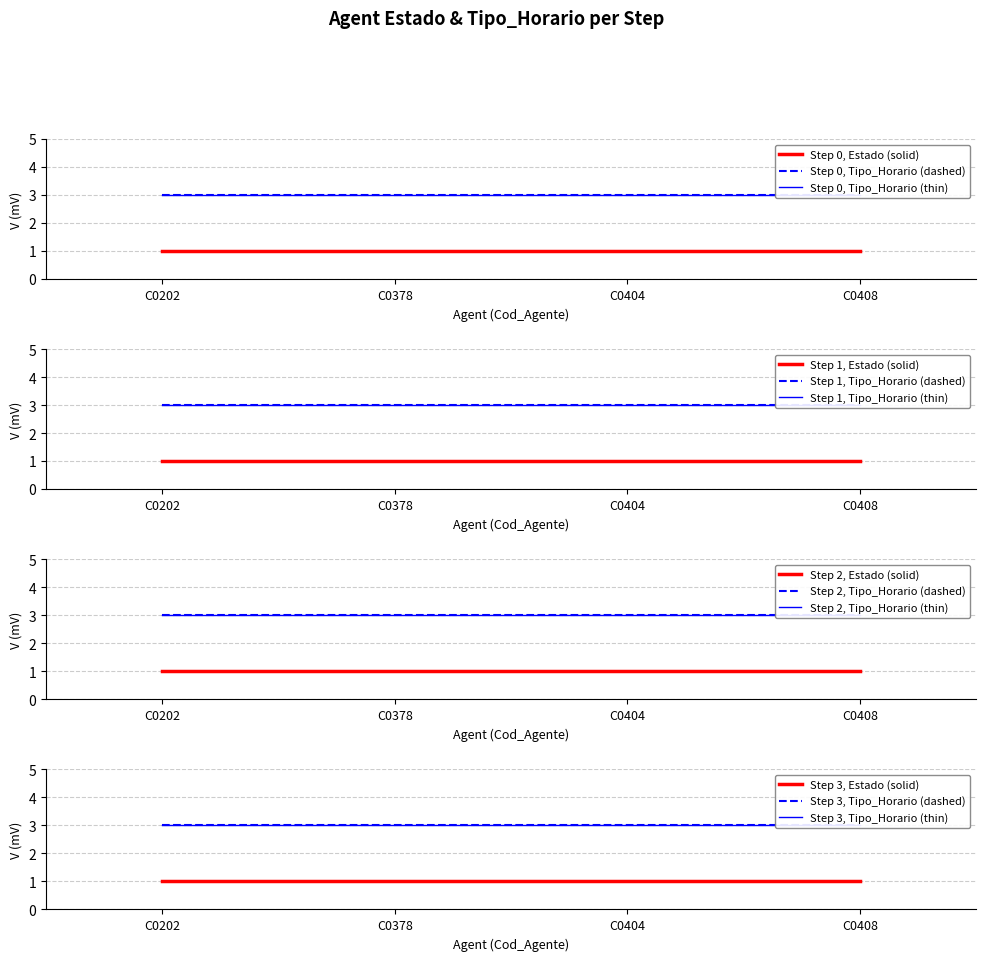

What are all the series names shown in the legend?

Estado, Tipo_Horario